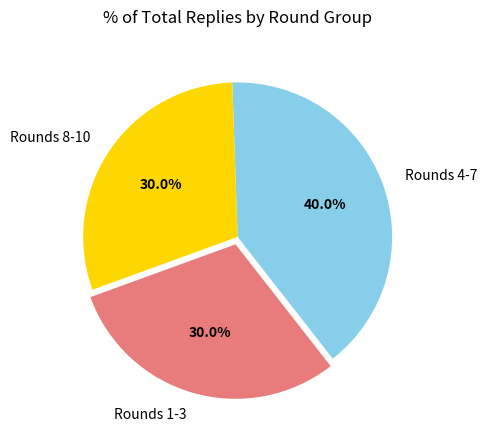

Between Rounds 8-10 and Rounds 4-7, which is larger?

Rounds 4-7